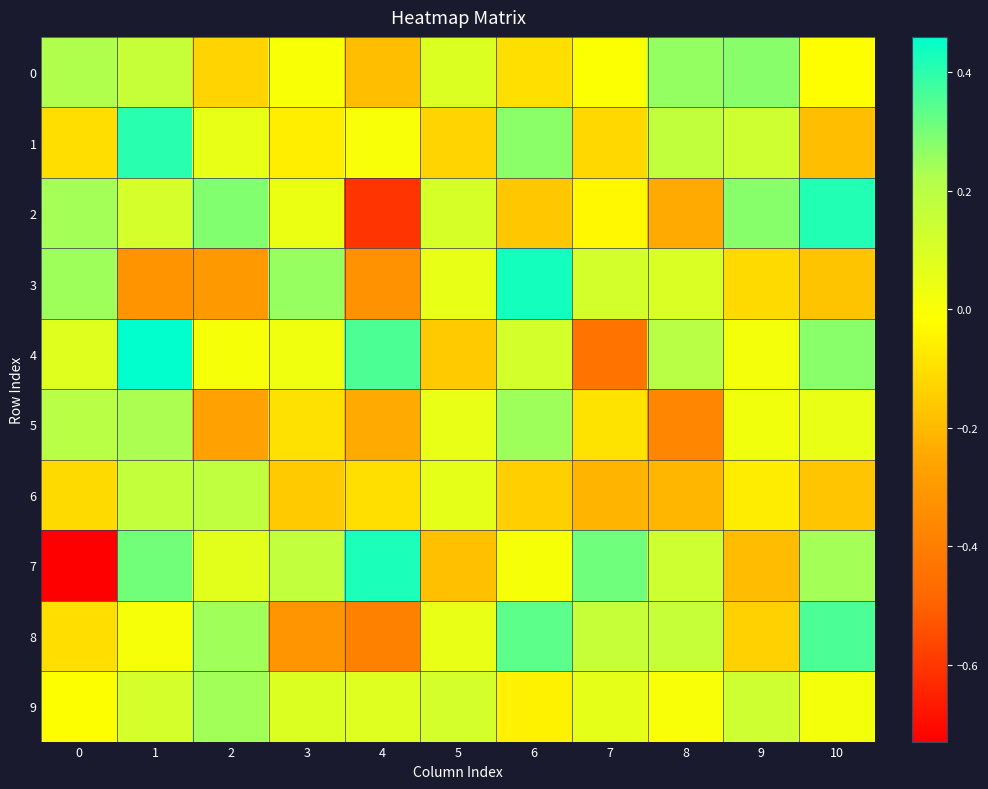

Reading left to right, transcribe all the data shown in this chart.

0: 0=0.2	1=0.2	2=-0.1	3=0.0	4=-0.2	5=0.1	6=-0.1	7=-0.0	8=0.3	9=0.3	10=-0.0
1: 0=-0.1	1=0.4	2=0.1	3=-0.1	4=0.0	5=-0.1	6=0.3	7=-0.1	8=0.2	9=0.1	10=-0.2
2: 0=0.2	1=0.1	2=0.3	3=0.0	4=-0.6	5=0.1	6=-0.2	7=-0.0	8=-0.2	9=0.3	10=0.4
3: 0=0.2	1=-0.3	2=-0.3	3=0.3	4=-0.3	5=0.1	6=0.4	7=0.1	8=0.1	9=-0.1	10=-0.2
4: 0=0.1	1=0.5	2=0.0	3=0.0	4=0.4	5=-0.2	6=0.1	7=-0.4	8=0.2	9=0.0	10=0.3
5: 0=0.2	1=0.2	2=-0.3	3=-0.1	4=-0.2	5=0.0	6=0.2	7=-0.1	8=-0.4	9=0.0	10=0.0
6: 0=-0.1	1=0.2	2=0.2	3=-0.2	4=-0.1	5=0.1	6=-0.1	7=-0.2	8=-0.2	9=-0.1	10=-0.2
7: 0=-0.7	1=0.3	2=0.1	3=0.2	4=0.4	5=-0.2	6=0.0	7=0.3	8=0.1	9=-0.2	10=0.2
8: 0=-0.1	1=0.0	2=0.2	3=-0.3	4=-0.4	5=0.0	6=0.3	7=0.2	8=0.2	9=-0.1	10=0.4
9: 0=-0.0	1=0.1	2=0.2	3=0.1	4=0.1	5=0.1	6=-0.0	7=0.1	8=0.0	9=0.1	10=0.0